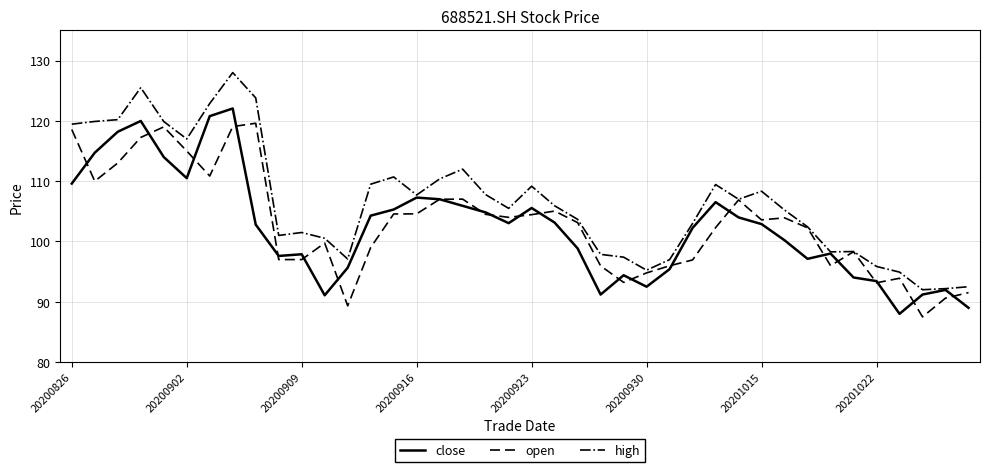

Which series has the largest total across all categories?

high